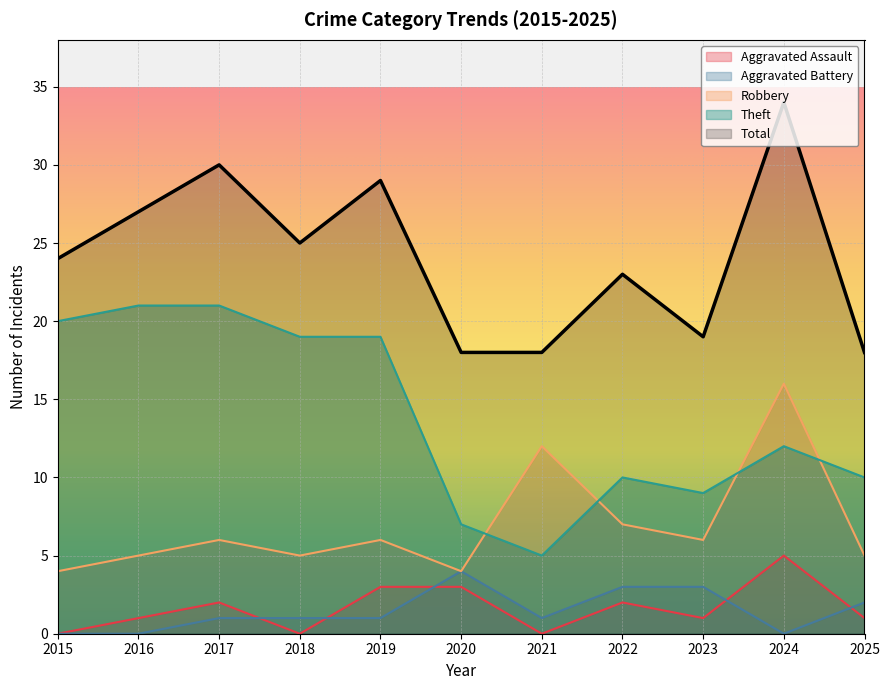

What is the sum of all Robbery values?

76